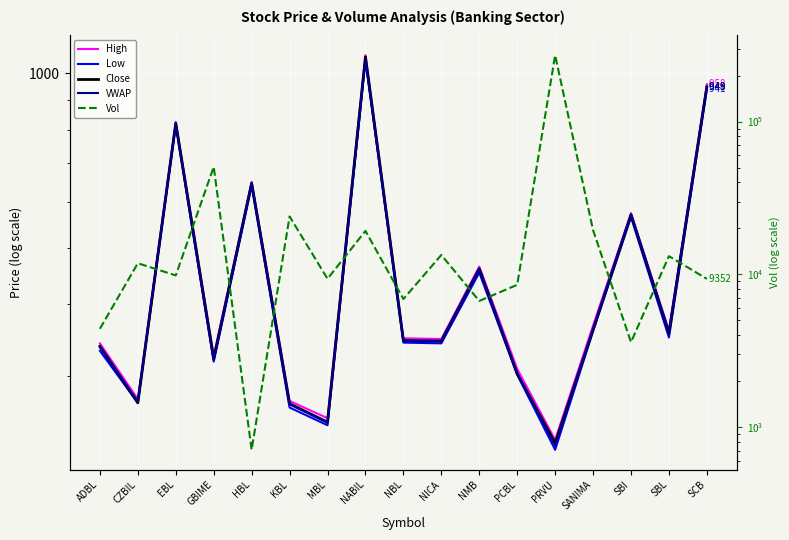

What is the label of the 2nd point from the right?

SBL